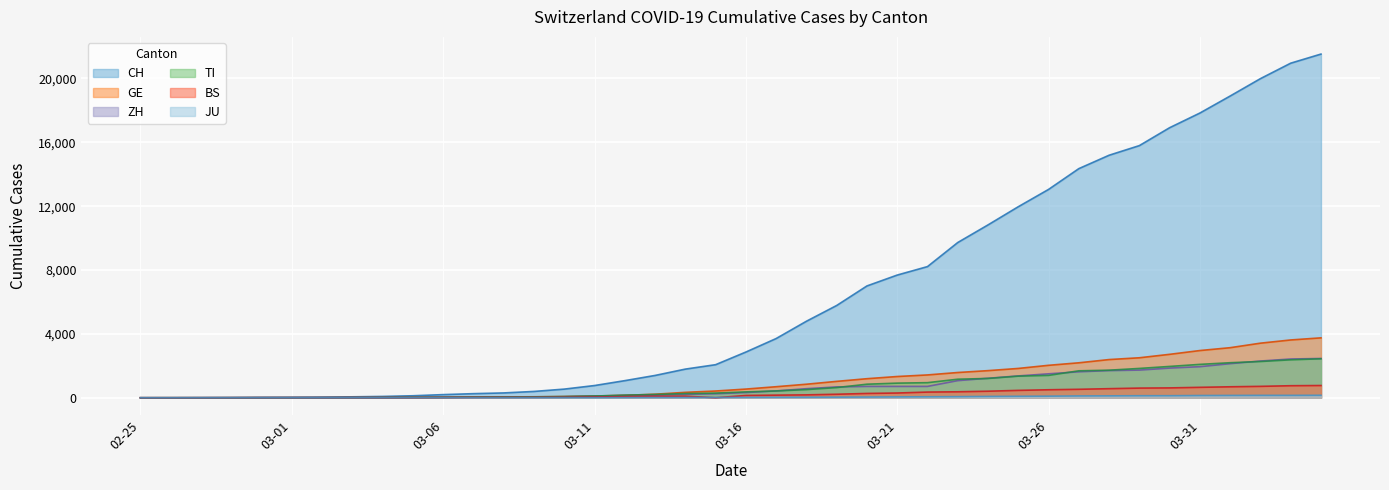

Which series has the largest total across all categories?

CH